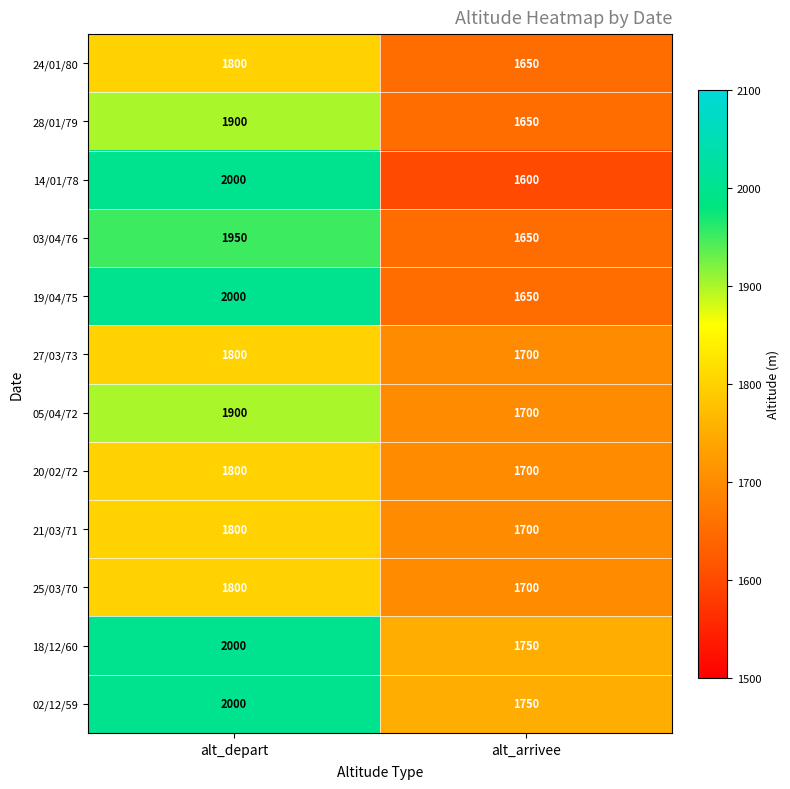

How many categories are shown in the chart?

2